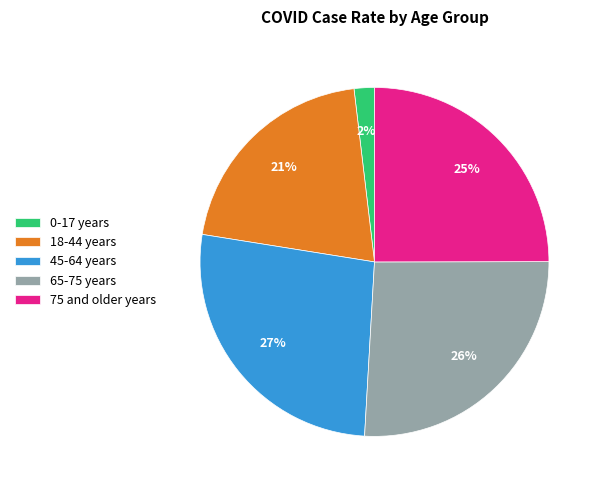

Do 45-64 years and 18-44 years together represent more than half of the pie?

No